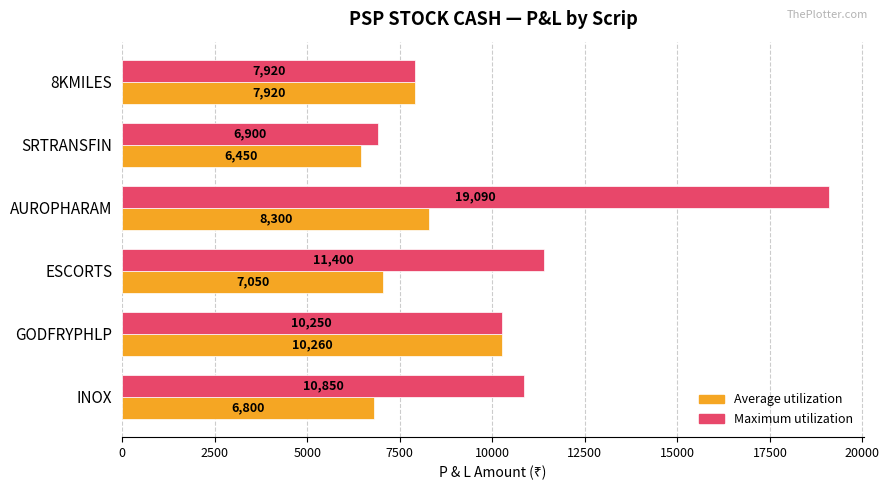

List the labels in order of Maximum utilization value, smallest first.

SRTRANSFIN, 8KMILES, GODFRYPHLP, INOX, ESCORTS, AUROPHARAM